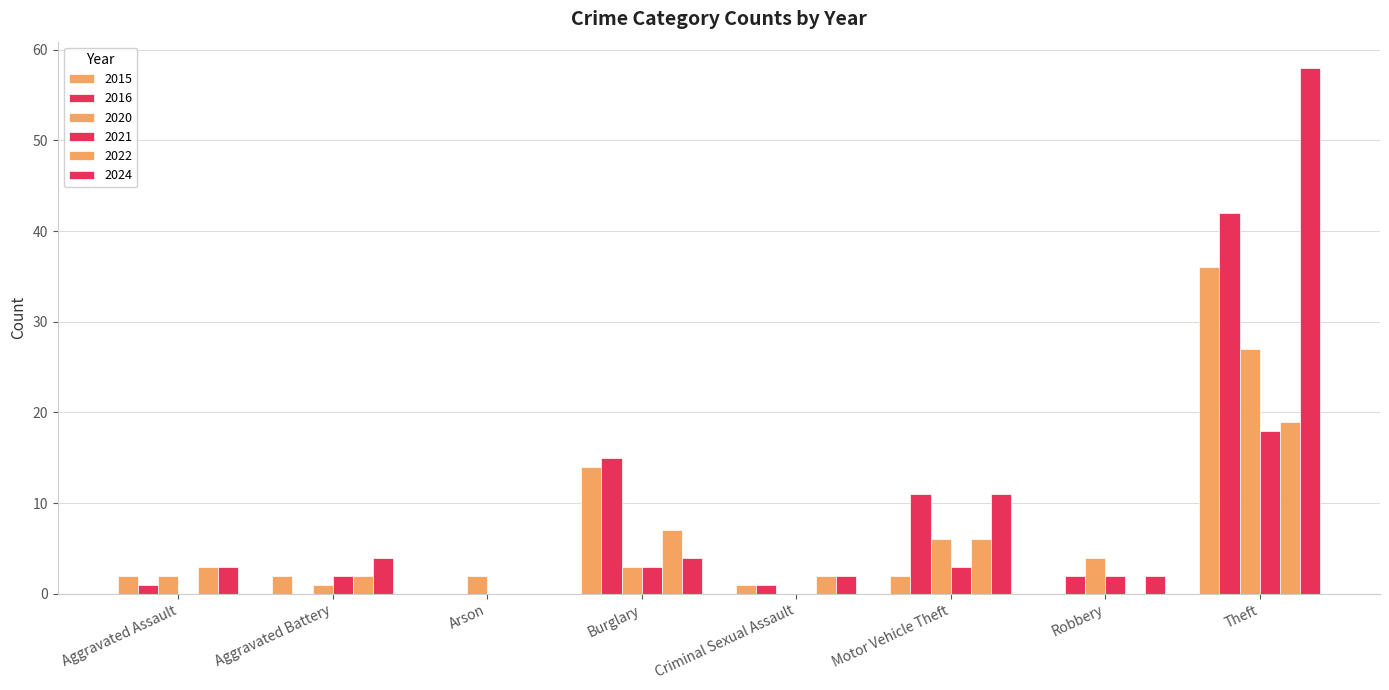

How many series are shown in this chart?

6